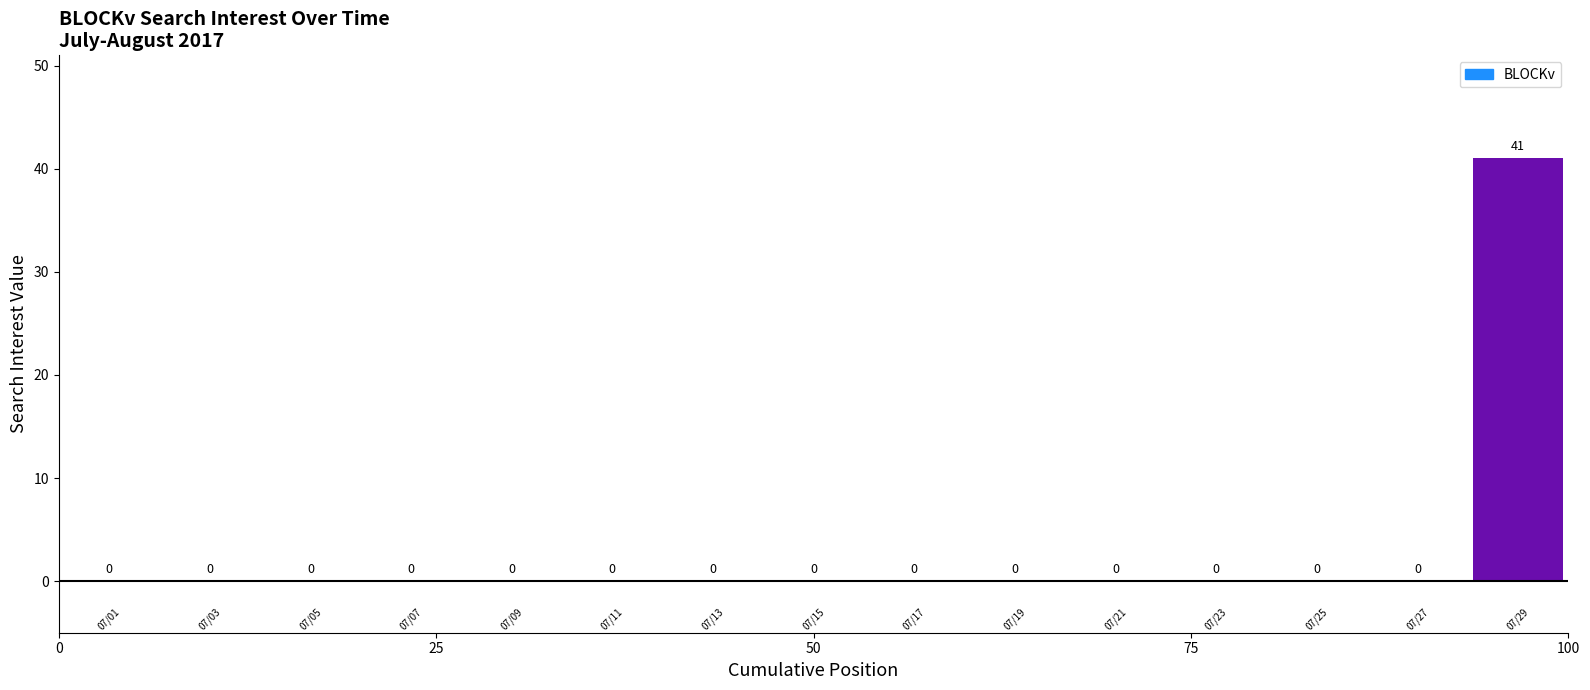

What position from the left is 2017/07/04?

4